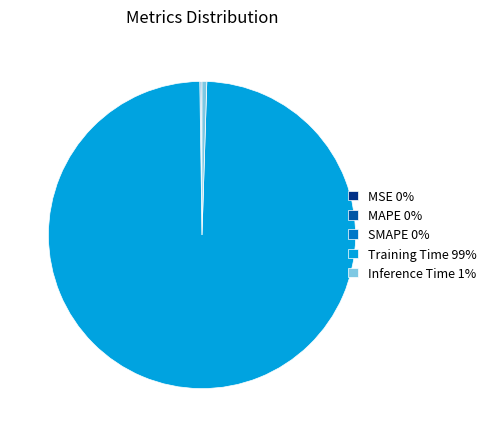

Is the sum of Inference Time 1% and Training Time 99% greater than half?

Yes